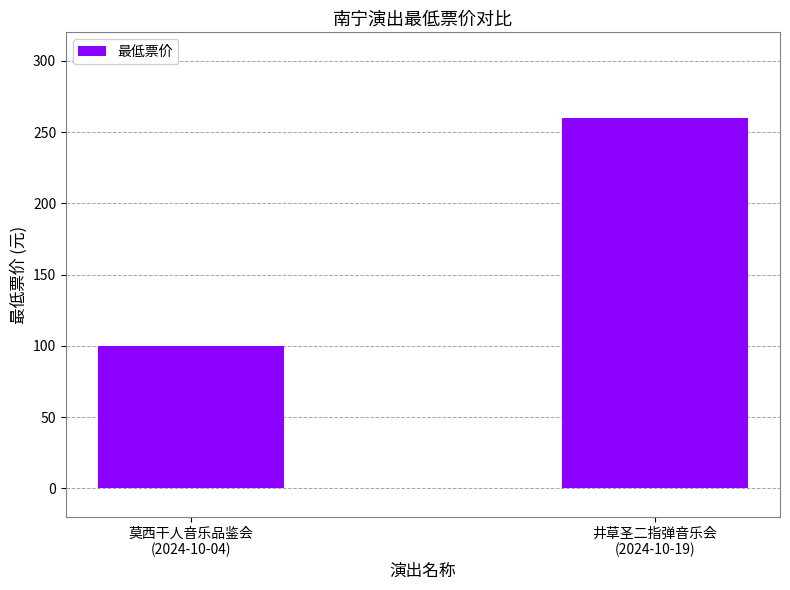

Rank the categories by value from highest to lowest.

井草圣二指弹音乐会
(2024-10-19), 莫西干人音乐品鉴会
(2024-10-04)